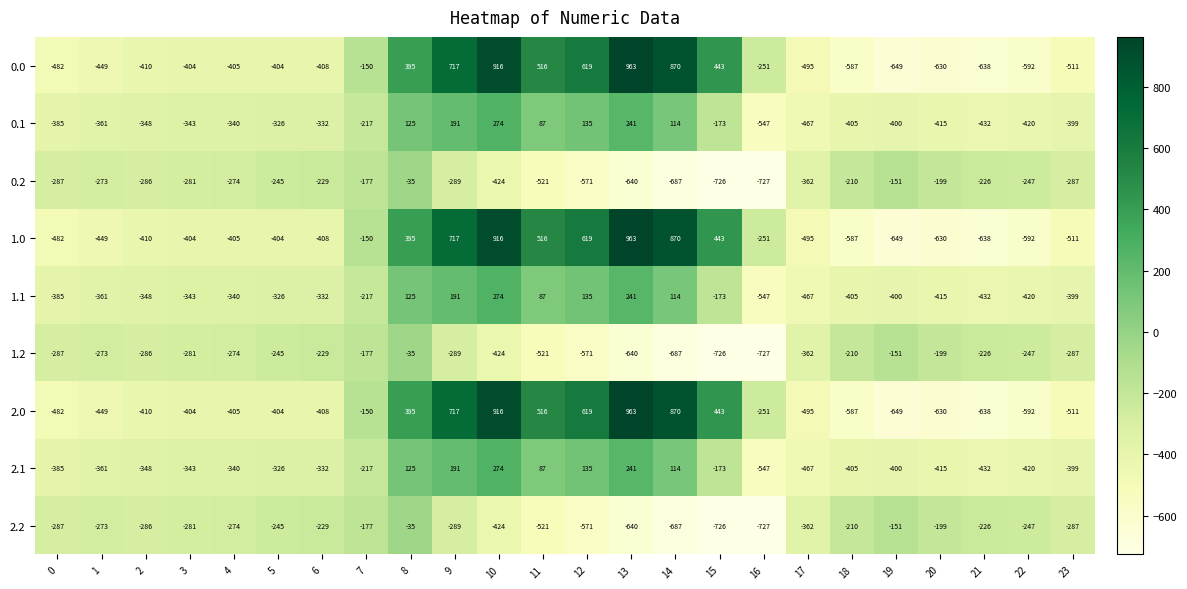

At which label is 0.2 closest to -381?

17